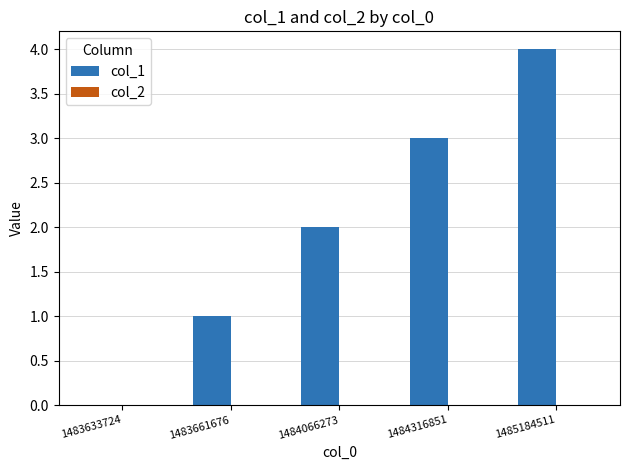

What is the sum of all values?

10